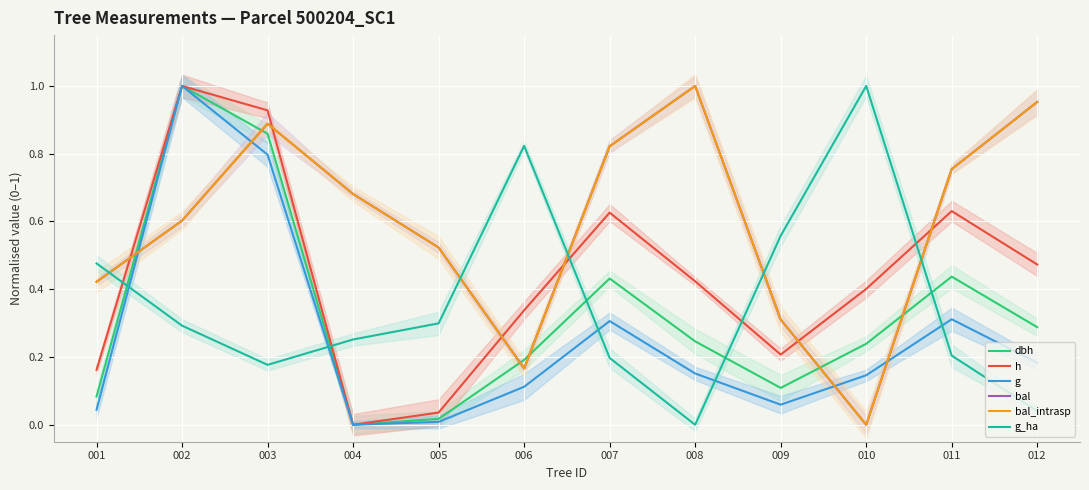

At which category does the chart reach its peak across all series?

002